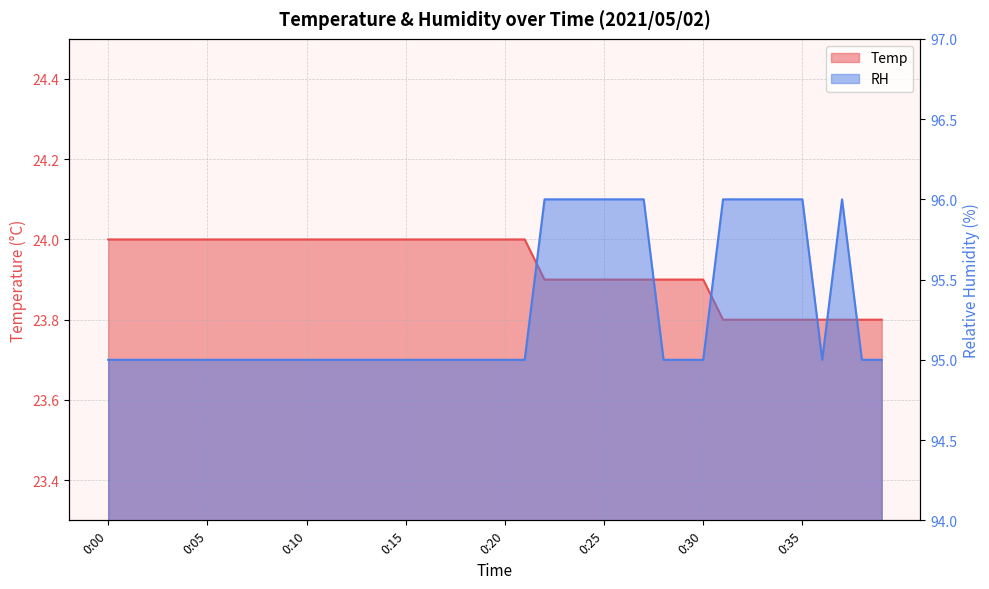

The RH series shows 96.0 at 0:33. True or false?

True